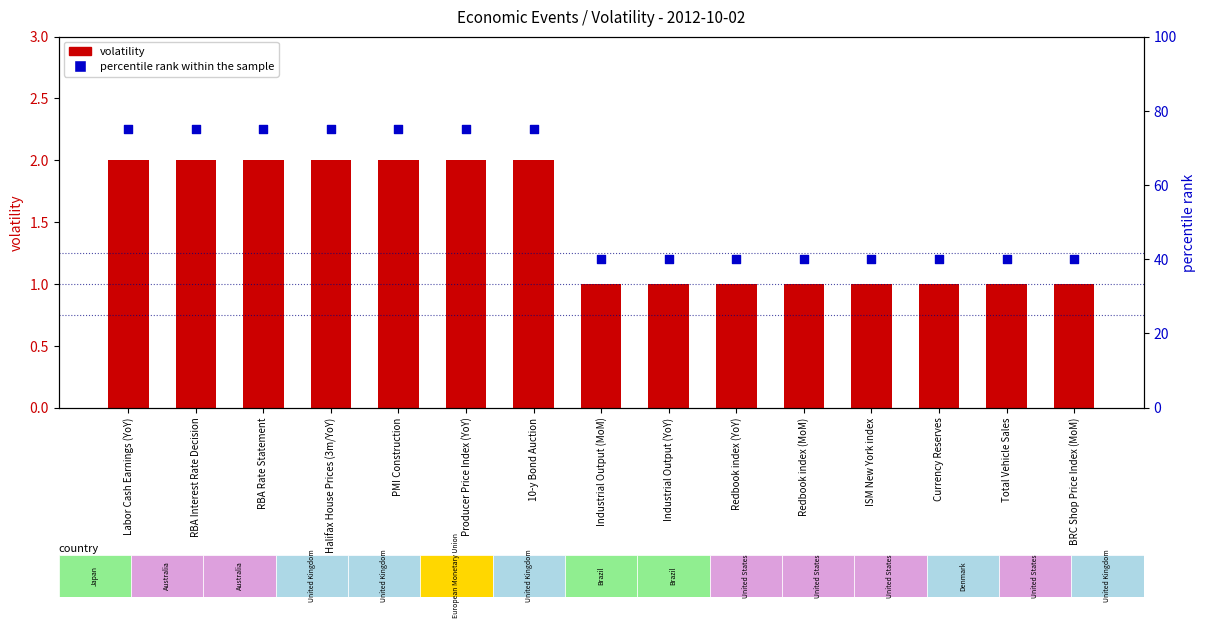

Is the value of volatility at Redbook index (YoY) greater than the value of percentile rank within the sample at RBA Interest Rate Decision?

No